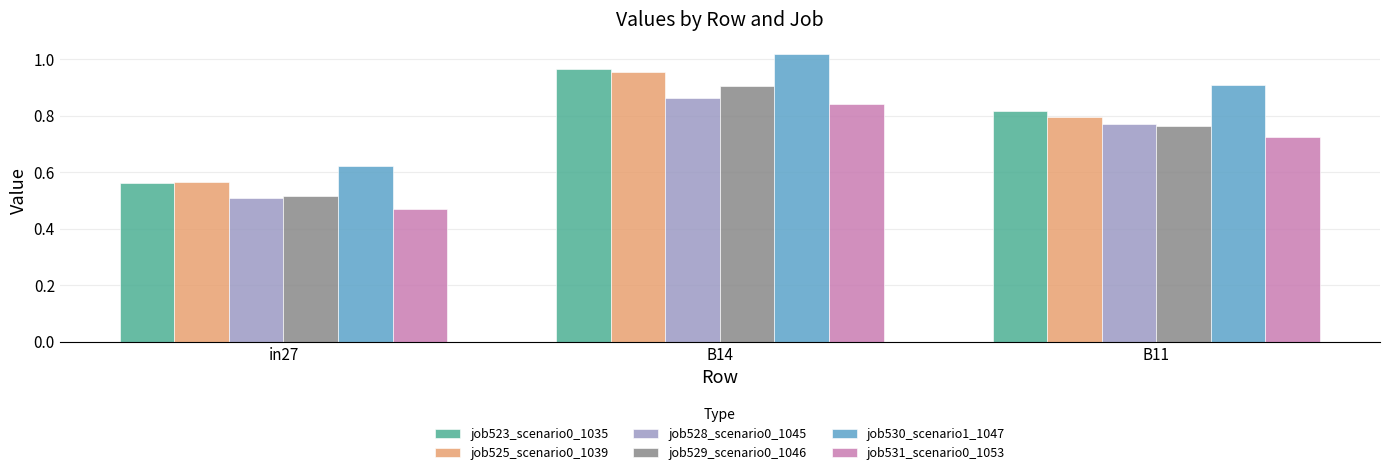

Is it true that job529_scenario0_1046 equals 0.9 at in27?

False